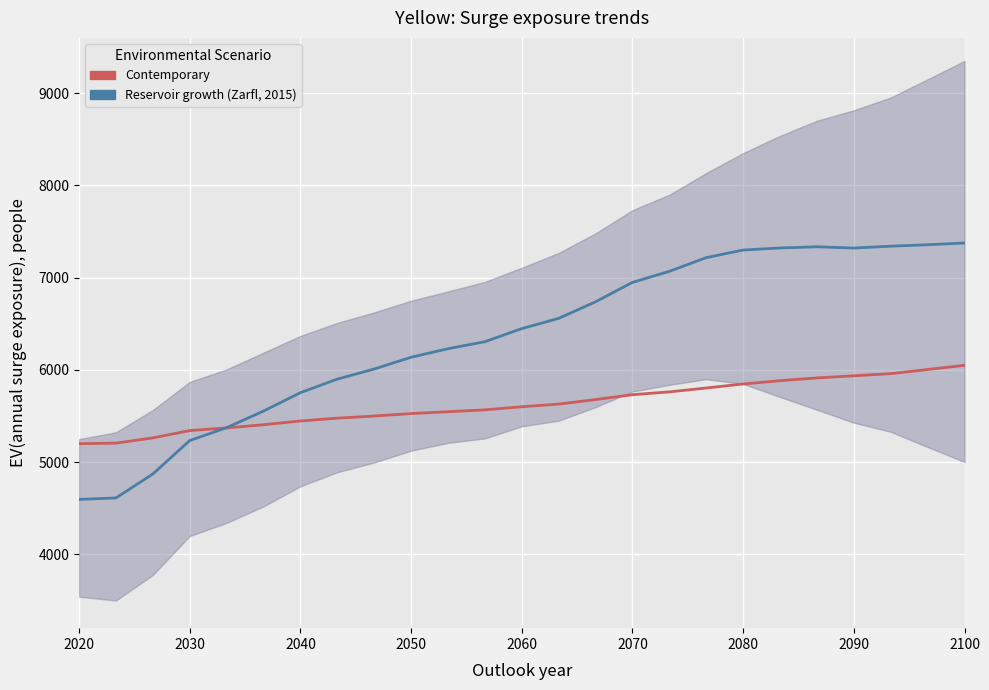

Reading left to right, transcribe all the data shown in this chart.

Contemporary: 5200.0	5206.3	5263.0	5342.3	5371.2	5405.8	5446.6	5477.0	5500.2	5526.8	5546.6	5567.1	5600.6	5629.7	5678.6	5731.2	5762.0	5803.9	5847.5	5883.3	5913.2	5936.2	5959.5	6004.5	6050.0
Reservoir growth (Zarfl, 2015): 4595.9	4611.9	4871.5	5234.4	5373.7	5553.8	5753.4	5900.3	6010.0	6137.3	6230.0	6306.0	6447.8	6559.0	6738.7	6948.9	7068.9	7217.2	7299.9	7322.1	7335.2	7321.3	7341.5	7357.4	7376.1